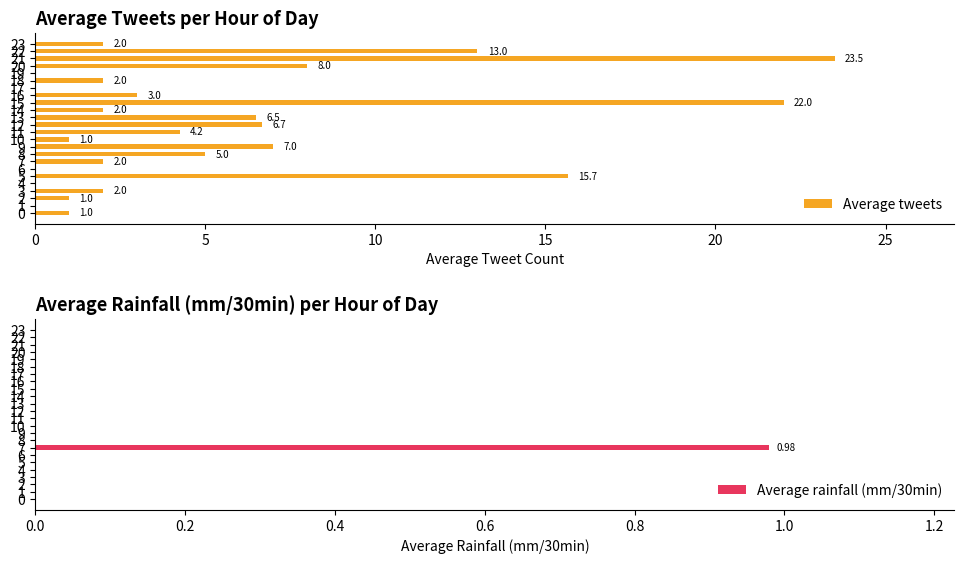

What is the approximate value of Average tweets at 0?

1.0